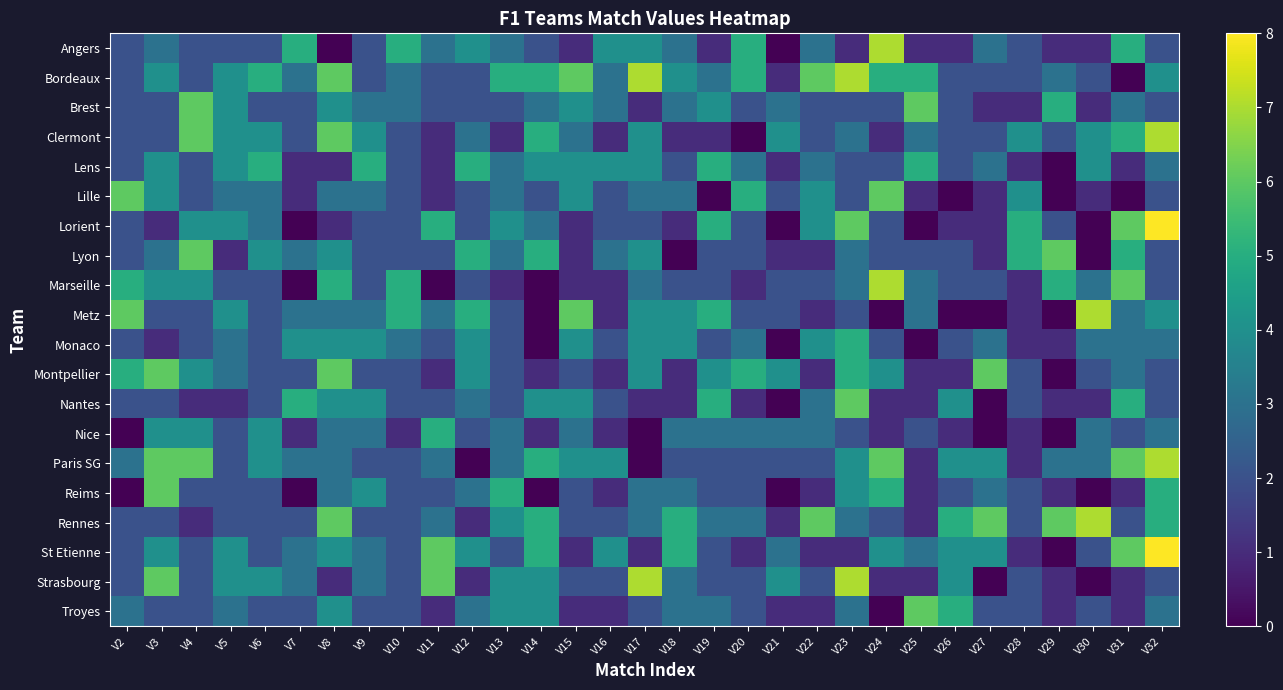

Reading left to right, extract all data points from this chart.

Angers: V2=2	V3=3	V4=2	V5=2	V6=2	V7=5	V8=0	V9=2	V10=5	V11=3	V12=4	V13=3	V14=2	V15=1	V16=4	V17=4	V18=3	V19=1	V20=5	V21=0	V22=3	V23=1	V24=7	V25=1	V26=1	V27=3	V28=2	V29=1	V30=1	V31=5	V32=2
Bordeaux: V2=2	V3=4	V4=2	V5=4	V6=5	V7=3	V8=6	V9=2	V10=3	V11=2	V12=2	V13=5	V14=5	V15=6	V16=3	V17=7	V18=4	V19=3	V20=5	V21=1	V22=6	V23=7	V24=5	V25=5	V26=2	V27=2	V28=2	V29=3	V30=2	V31=0	V32=4
Brest: V2=2	V3=2	V4=6	V5=4	V6=2	V7=2	V8=4	V9=3	V10=3	V11=2	V12=2	V13=2	V14=3	V15=4	V16=3	V17=1	V18=3	V19=4	V20=2	V21=3	V22=2	V23=2	V24=2	V25=6	V26=2	V27=1	V28=1	V29=5	V30=1	V31=3	V32=2
Clermont: V2=2	V3=2	V4=6	V5=4	V6=4	V7=2	V8=6	V9=4	V10=2	V11=1	V12=3	V13=1	V14=5	V15=3	V16=1	V17=4	V18=1	V19=1	V20=0	V21=4	V22=2	V23=3	V24=1	V25=3	V26=2	V27=2	V28=4	V29=2	V30=4	V31=5	V32=7
Lens: V2=2	V3=4	V4=2	V5=4	V6=5	V7=1	V8=1	V9=5	V10=2	V11=1	V12=5	V13=3	V14=4	V15=4	V16=4	V17=4	V18=2	V19=5	V20=3	V21=1	V22=3	V23=2	V24=2	V25=5	V26=2	V27=3	V28=1	V29=0	V30=4	V31=1	V32=3
Lille: V2=6	V3=4	V4=2	V5=3	V6=3	V7=1	V8=3	V9=3	V10=2	V11=1	V12=2	V13=3	V14=2	V15=4	V16=2	V17=3	V18=3	V19=0	V20=5	V21=2	V22=4	V23=2	V24=6	V25=1	V26=0	V27=1	V28=4	V29=0	V30=1	V31=0	V32=2
Lorient: V2=2	V3=1	V4=4	V5=4	V6=3	V7=0	V8=1	V9=2	V10=2	V11=5	V12=2	V13=4	V14=3	V15=1	V16=2	V17=2	V18=1	V19=5	V20=2	V21=0	V22=4	V23=6	V24=2	V25=0	V26=1	V27=1	V28=5	V29=2	V30=0	V31=6	V32=8
Lyon: V2=2	V3=3	V4=6	V5=1	V6=4	V7=3	V8=4	V9=2	V10=2	V11=2	V12=5	V13=3	V14=5	V15=1	V16=3	V17=4	V18=0	V19=2	V20=2	V21=1	V22=1	V23=3	V24=2	V25=2	V26=2	V27=1	V28=5	V29=6	V30=0	V31=5	V32=2
Marseille: V2=5	V3=4	V4=4	V5=2	V6=2	V7=0	V8=5	V9=2	V10=5	V11=0	V12=2	V13=1	V14=0	V15=1	V16=1	V17=3	V18=2	V19=2	V20=1	V21=2	V22=2	V23=3	V24=7	V25=3	V26=2	V27=2	V28=1	V29=5	V30=3	V31=6	V32=2
Metz: V2=6	V3=2	V4=2	V5=4	V6=2	V7=3	V8=3	V9=3	V10=5	V11=3	V12=5	V13=2	V14=0	V15=6	V16=1	V17=4	V18=4	V19=5	V20=2	V21=2	V22=1	V23=2	V24=0	V25=3	V26=0	V27=0	V28=1	V29=0	V30=7	V31=3	V32=4
Monaco: V2=2	V3=1	V4=2	V5=3	V6=2	V7=4	V8=4	V9=4	V10=3	V11=2	V12=4	V13=2	V14=0	V15=4	V16=2	V17=4	V18=4	V19=2	V20=3	V21=0	V22=4	V23=5	V24=2	V25=0	V26=2	V27=3	V28=1	V29=1	V30=3	V31=3	V32=3
Montpellier: V2=5	V3=6	V4=4	V5=3	V6=2	V7=2	V8=6	V9=2	V10=2	V11=1	V12=4	V13=2	V14=1	V15=2	V16=1	V17=4	V18=1	V19=4	V20=5	V21=4	V22=1	V23=5	V24=4	V25=1	V26=1	V27=6	V28=2	V29=0	V30=2	V31=3	V32=2
Nantes: V2=2	V3=2	V4=1	V5=1	V6=2	V7=5	V8=4	V9=4	V10=2	V11=2	V12=3	V13=2	V14=4	V15=4	V16=2	V17=1	V18=1	V19=5	V20=1	V21=0	V22=3	V23=6	V24=1	V25=1	V26=4	V27=0	V28=2	V29=1	V30=1	V31=5	V32=2
Nice: V2=0	V3=4	V4=4	V5=2	V6=4	V7=1	V8=3	V9=3	V10=1	V11=5	V12=2	V13=3	V14=1	V15=3	V16=1	V17=0	V18=3	V19=3	V20=3	V21=3	V22=3	V23=2	V24=1	V25=2	V26=1	V27=0	V28=1	V29=0	V30=3	V31=2	V32=3
Paris SG: V2=3	V3=6	V4=6	V5=2	V6=4	V7=3	V8=3	V9=2	V10=2	V11=3	V12=0	V13=3	V14=5	V15=4	V16=4	V17=0	V18=2	V19=2	V20=2	V21=2	V22=2	V23=4	V24=6	V25=1	V26=4	V27=4	V28=1	V29=3	V30=3	V31=6	V32=7
Reims: V2=0	V3=6	V4=2	V5=2	V6=2	V7=0	V8=3	V9=4	V10=2	V11=2	V12=3	V13=5	V14=0	V15=2	V16=1	V17=3	V18=3	V19=2	V20=2	V21=0	V22=1	V23=4	V24=5	V25=1	V26=2	V27=3	V28=2	V29=1	V30=0	V31=1	V32=5
Rennes: V2=2	V3=2	V4=1	V5=2	V6=2	V7=2	V8=6	V9=2	V10=2	V11=3	V12=1	V13=4	V14=5	V15=2	V16=2	V17=3	V18=5	V19=3	V20=3	V21=1	V22=6	V23=3	V24=2	V25=1	V26=5	V27=6	V28=2	V29=6	V30=7	V31=2	V32=5
St Etienne: V2=2	V3=4	V4=2	V5=4	V6=2	V7=3	V8=4	V9=3	V10=2	V11=6	V12=4	V13=2	V14=5	V15=1	V16=4	V17=1	V18=5	V19=2	V20=1	V21=3	V22=1	V23=1	V24=4	V25=3	V26=4	V27=4	V28=1	V29=0	V30=2	V31=6	V32=8
Strasbourg: V2=2	V3=6	V4=2	V5=4	V6=4	V7=3	V8=1	V9=3	V10=2	V11=6	V12=1	V13=4	V14=4	V15=2	V16=2	V17=7	V18=3	V19=2	V20=2	V21=4	V22=2	V23=7	V24=1	V25=1	V26=4	V27=0	V28=2	V29=1	V30=0	V31=1	V32=2
Troyes: V2=3	V3=2	V4=2	V5=3	V6=2	V7=2	V8=4	V9=2	V10=2	V11=1	V12=3	V13=4	V14=4	V15=1	V16=1	V17=2	V18=3	V19=3	V20=2	V21=1	V22=1	V23=3	V24=0	V25=6	V26=5	V27=2	V28=2	V29=1	V30=2	V31=1	V32=3